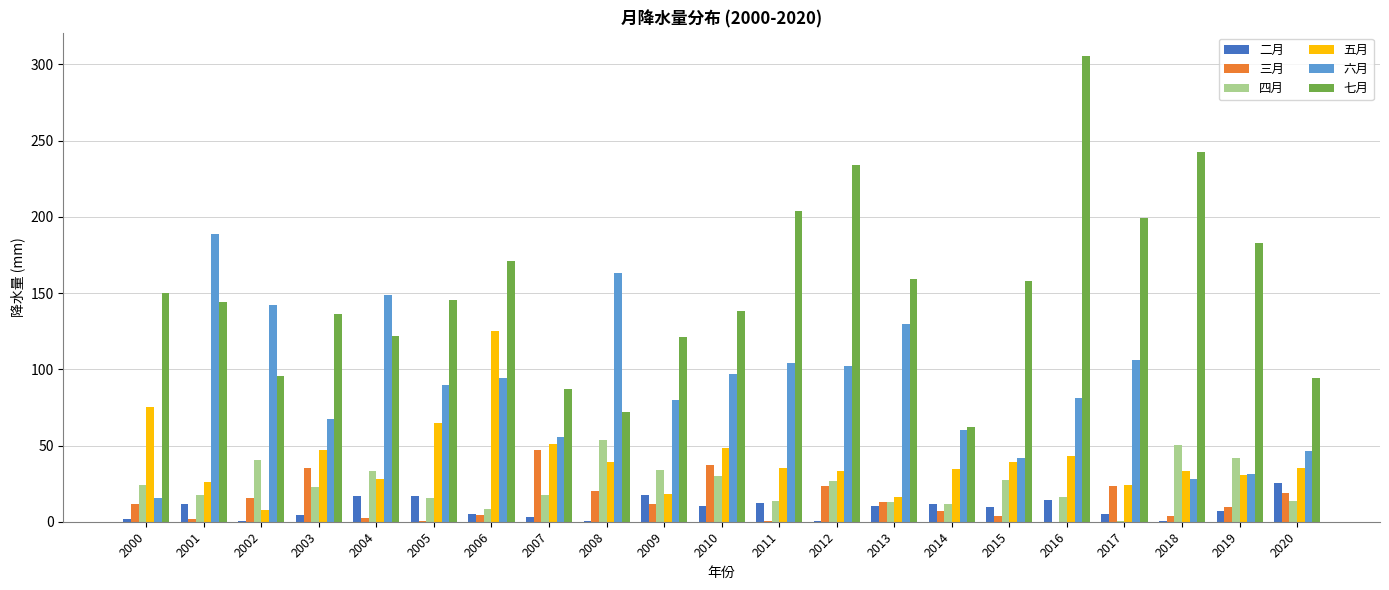

True or false: 五月 has a value of 124.8 at 2006.

True